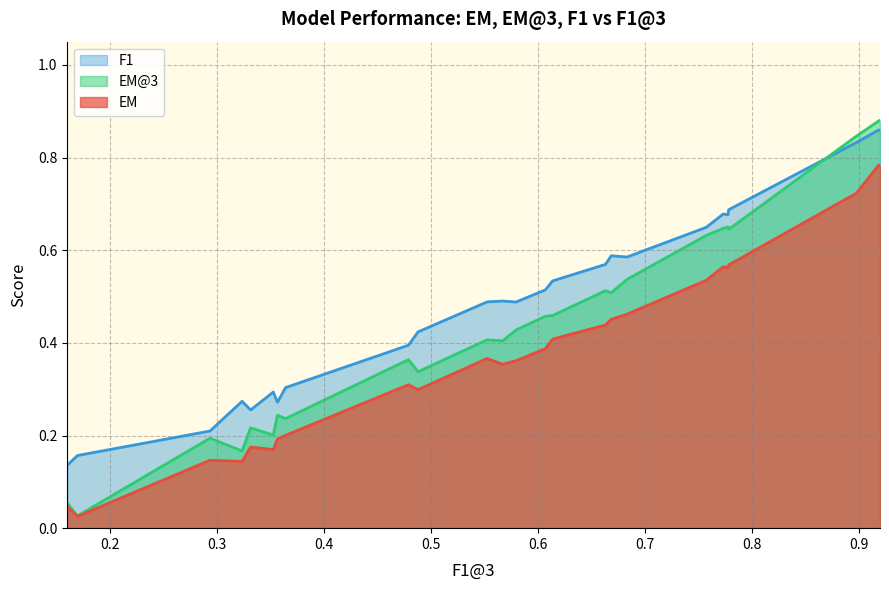

What is the difference between the second highest and second lowest values in the F1 series?

0.7